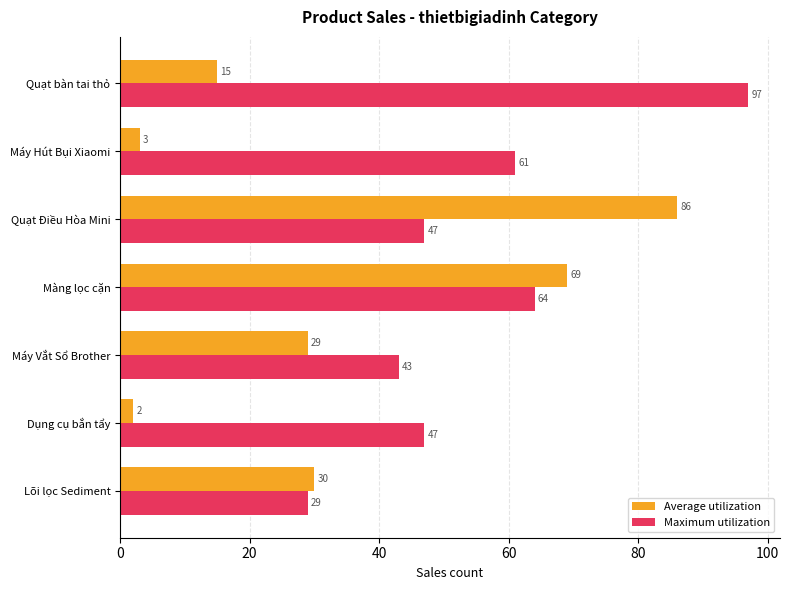

Rank the series by their maximum value, from lowest to highest.

Average utilization, Maximum utilization